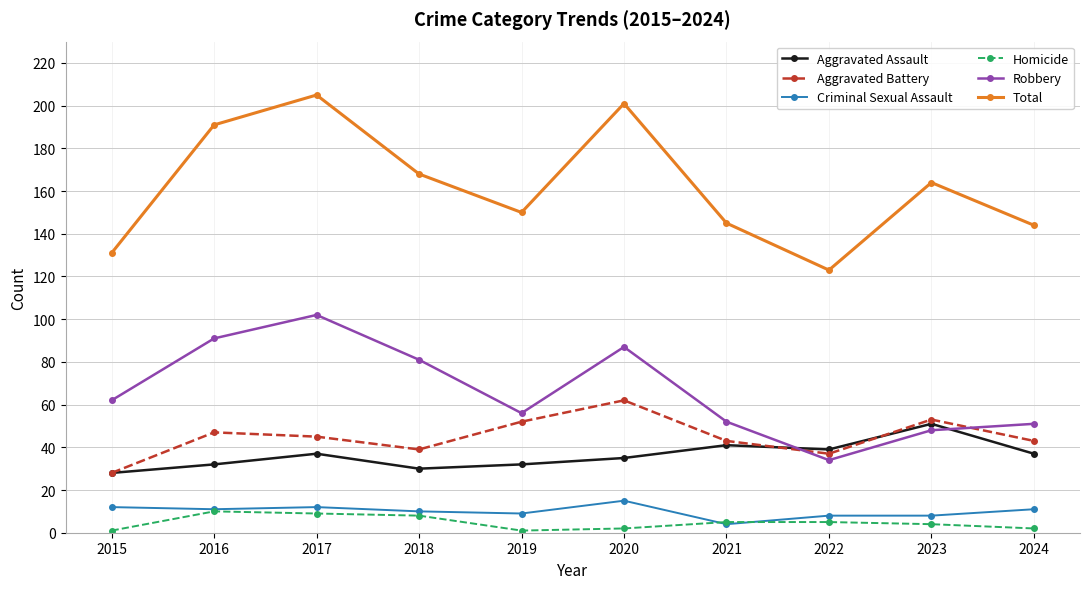

Where is Aggravated Battery nearest to the value 45?

2017